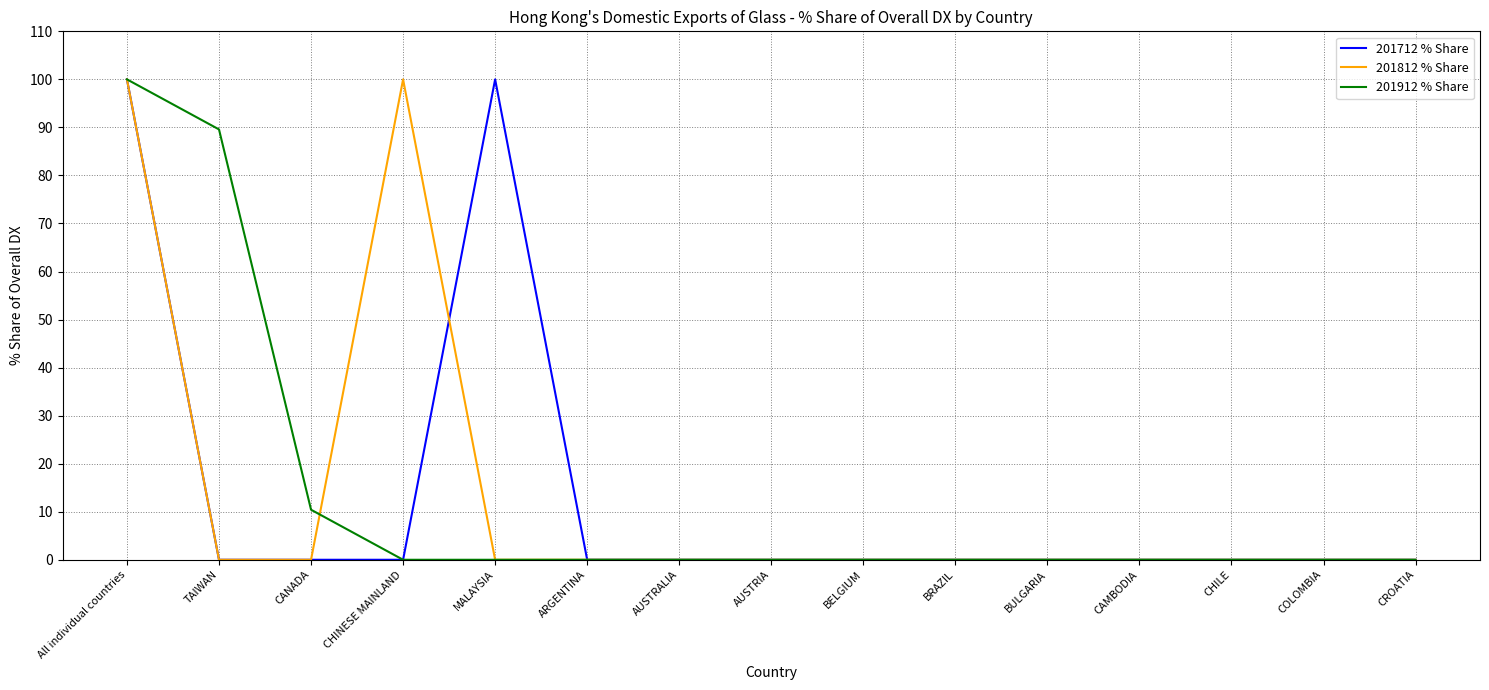

What is the maximum value for 201912 % Share?

100.0